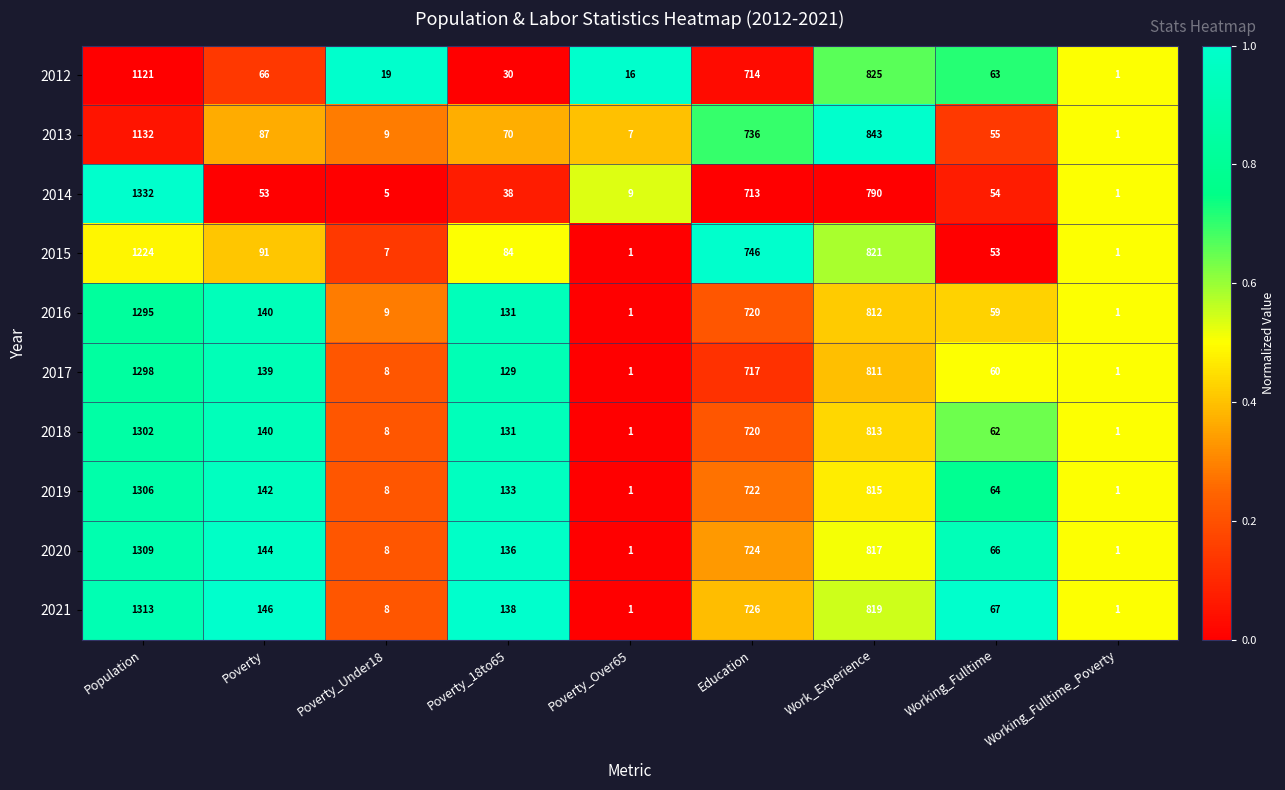

At which category is the sum across all series the highest?

Population